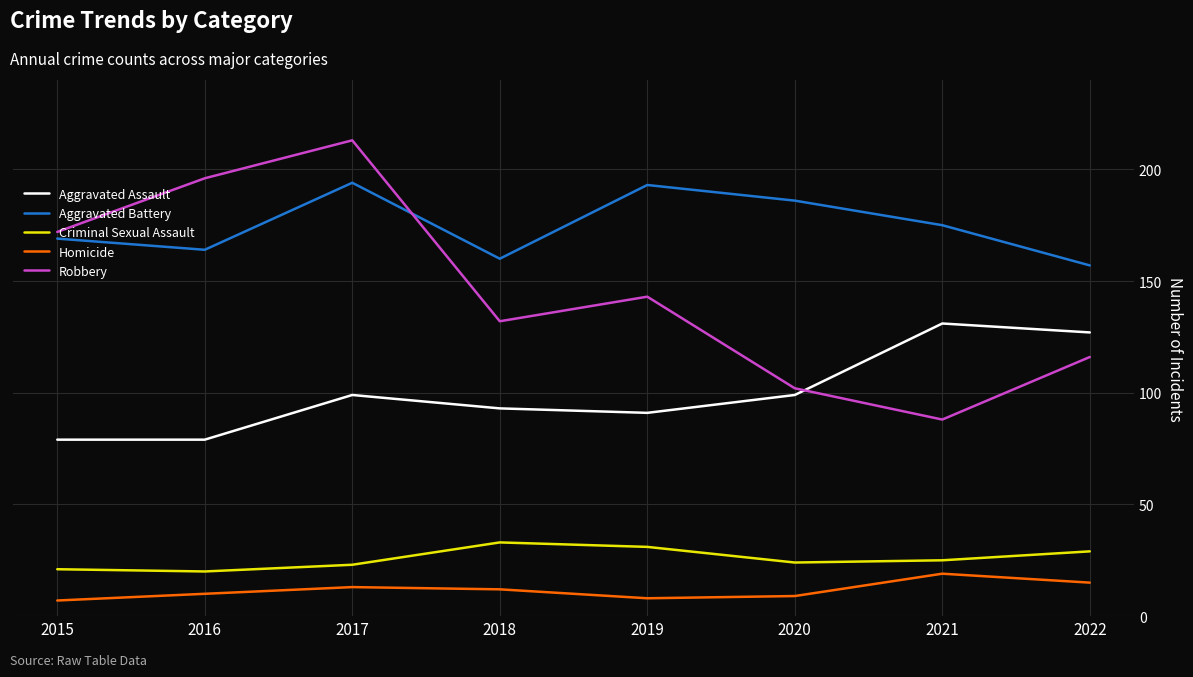

Which series has the largest range (max minus min)?

Robbery